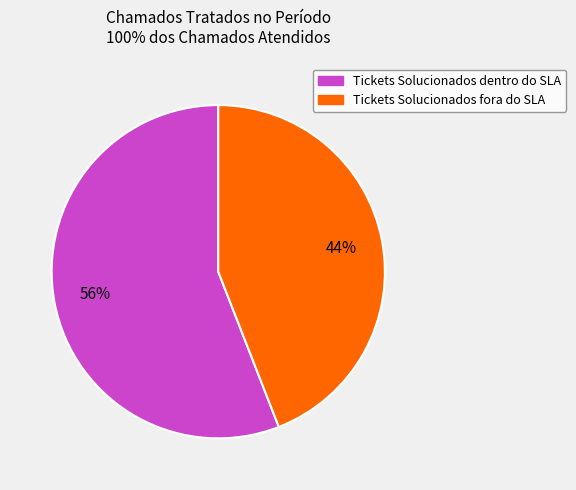

Approximately how many times larger is the value at Tickets Solucionados dentro do SLA compared to Tickets Solucionados fora do SLA?

1.3